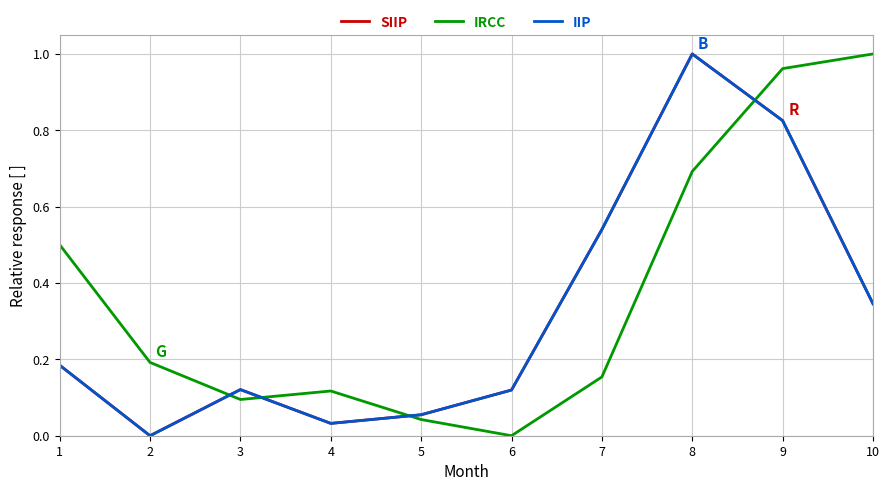

Is this an area chart (filled region under the line)?

No